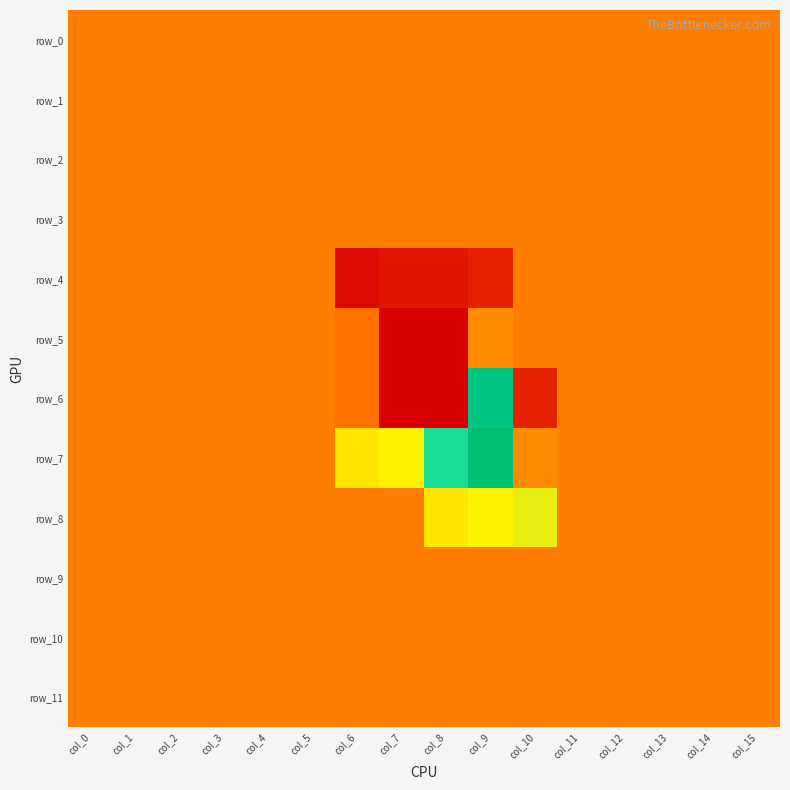

Which has a higher value, col_11 or col_15?

col_11